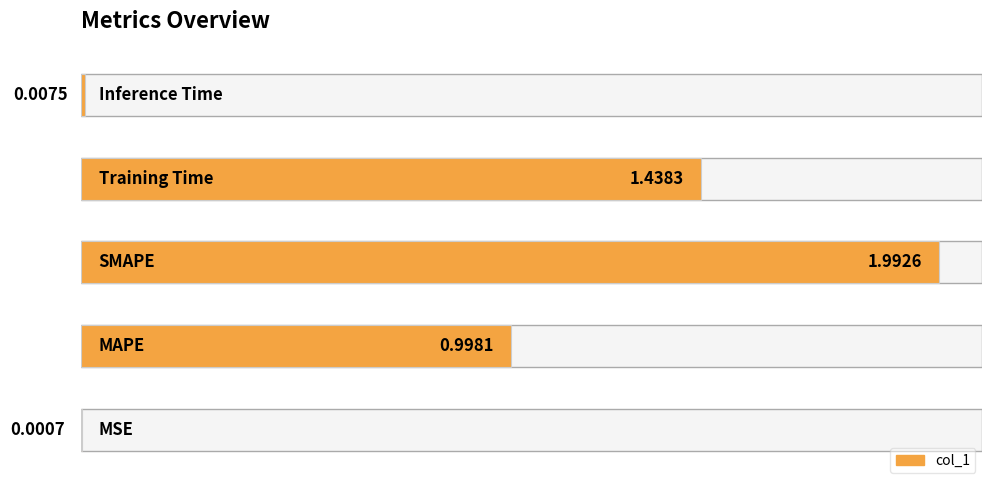

Rank the categories by value from lowest to highest.

0, 4, 1, 3, 2